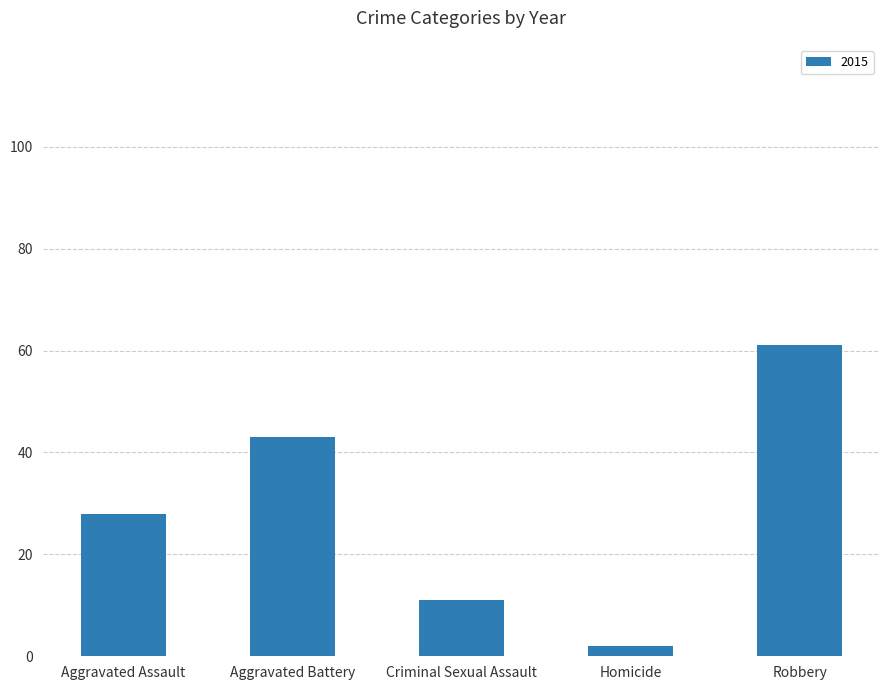

How many bars are there in total?

5